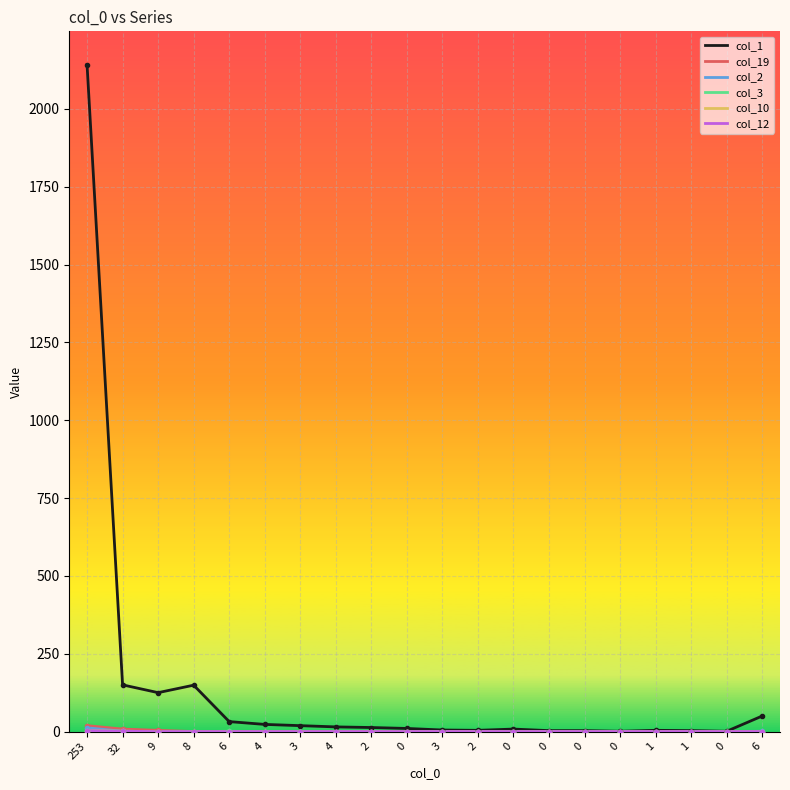

The value of col_19 at 1 is 0. True or false?

True